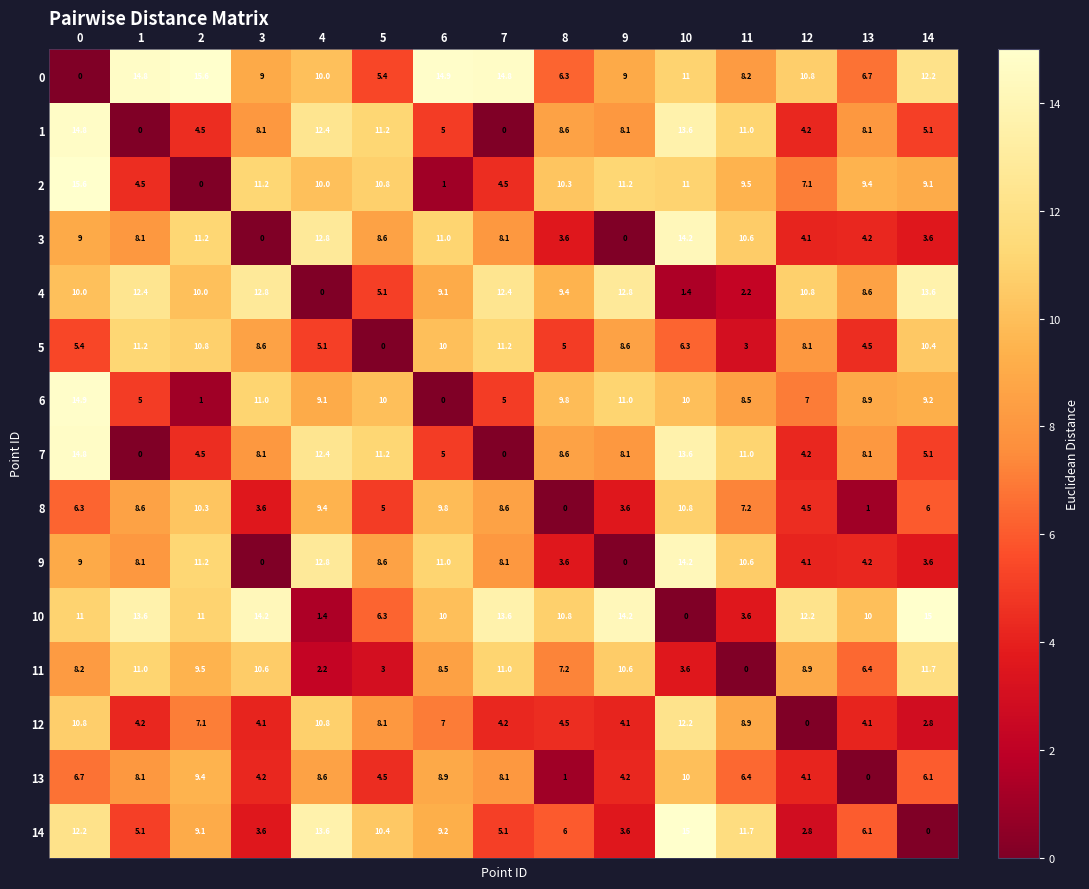

True or false: 10 has a value of 19.3 at 9.

False